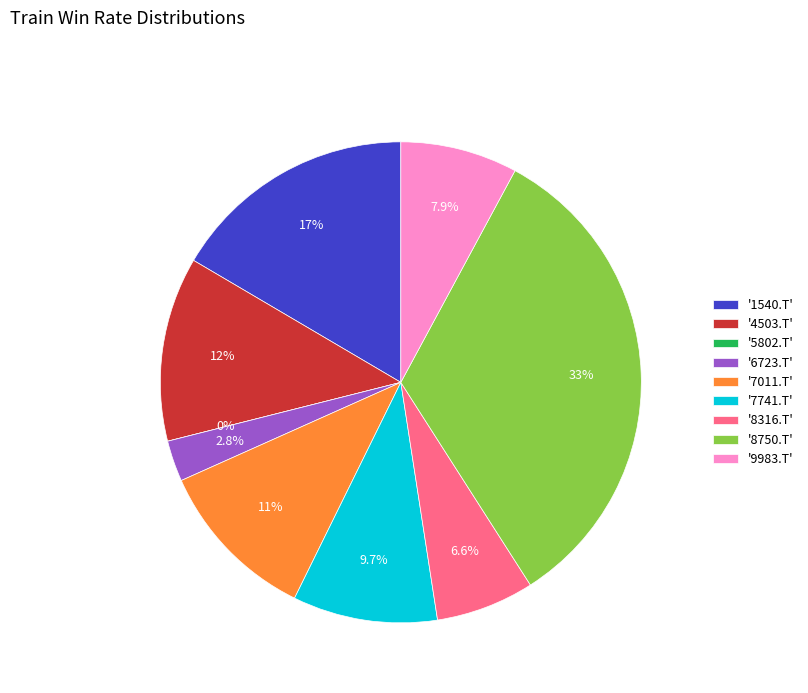

How many slices are in this pie chart?

9